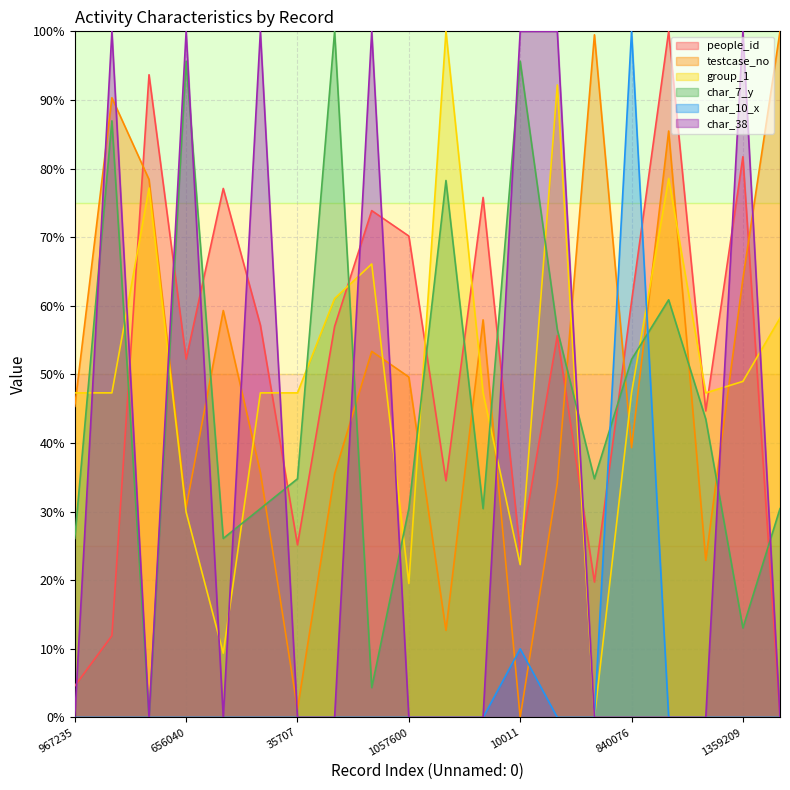

How many lines are shown in the chart?

6